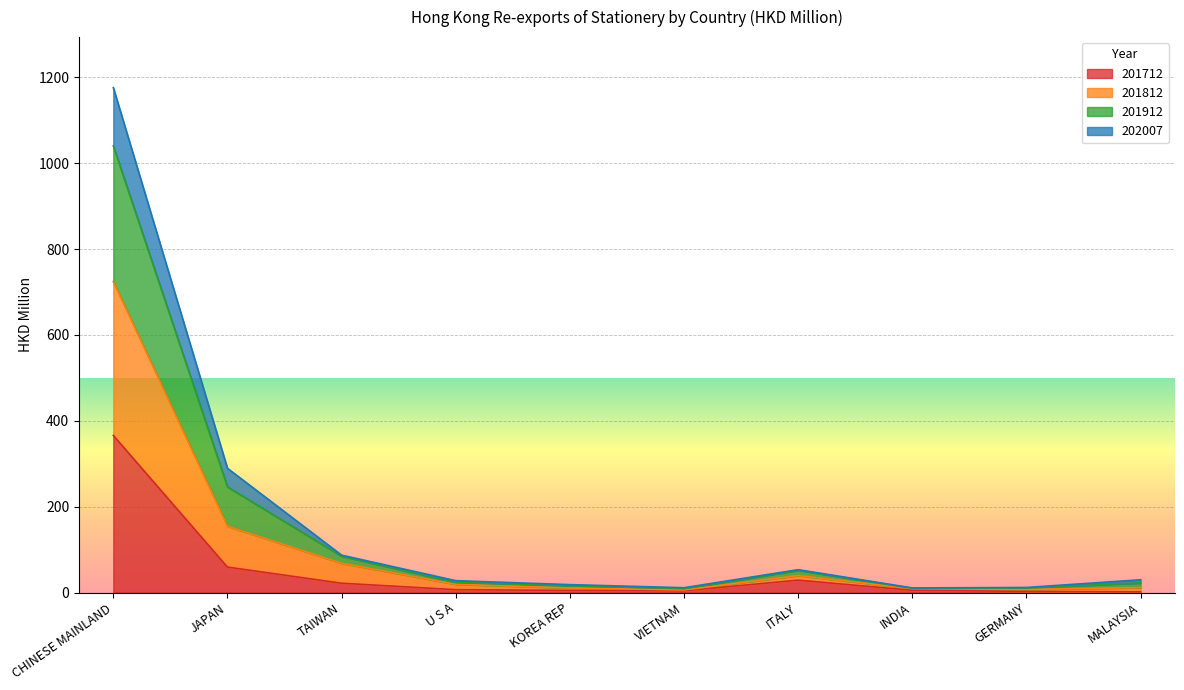

In 202007, how many points are higher than both neighbors (excluding endpoints)?

1